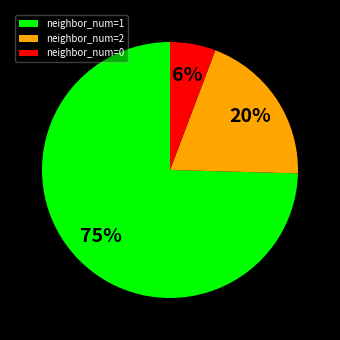

Which has a higher value, neighbor_num=0 or neighbor_num=1?

neighbor_num=1